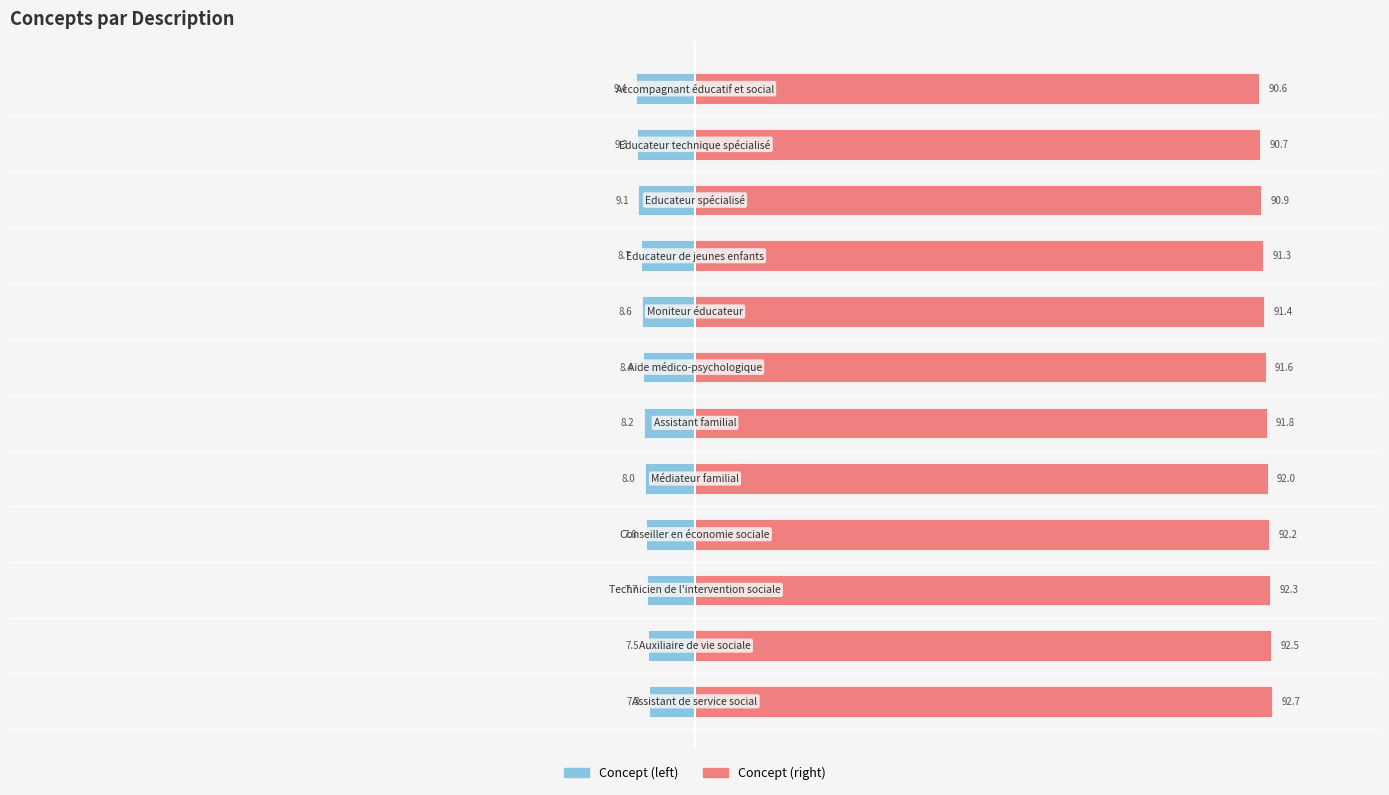

What is the difference between the maximum and minimum values in the Concept (right) series?

2.1